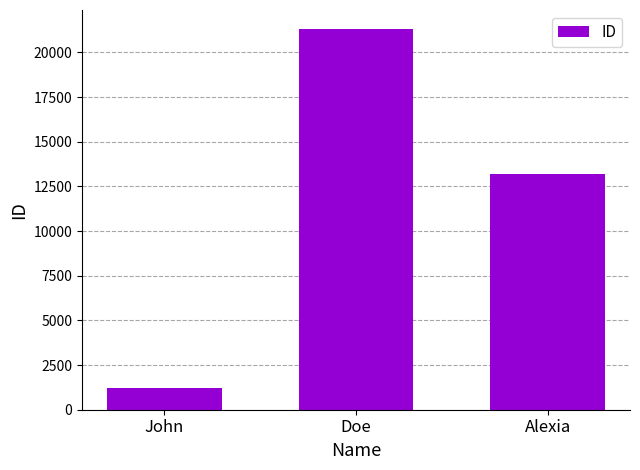

True or false: the data shows 21313 at Doe.

True